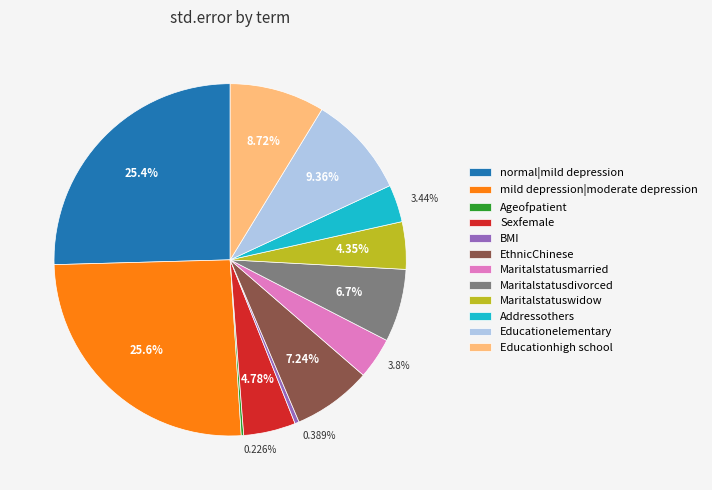

Is there any slice that represents more than half of the pie?

No